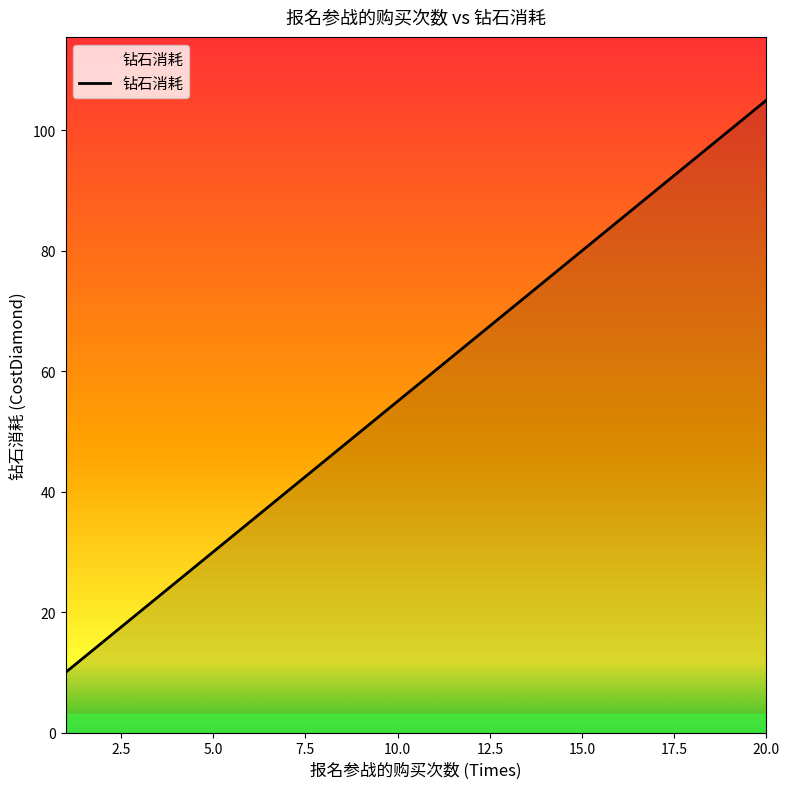

What is the smallest value displayed?

10